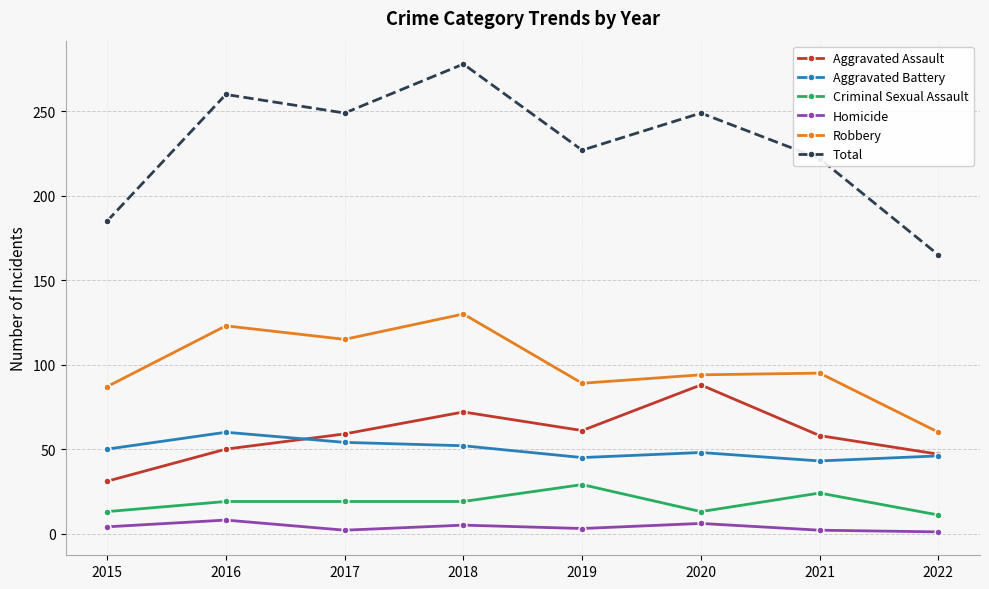

Which category has the highest value across all series?

2018